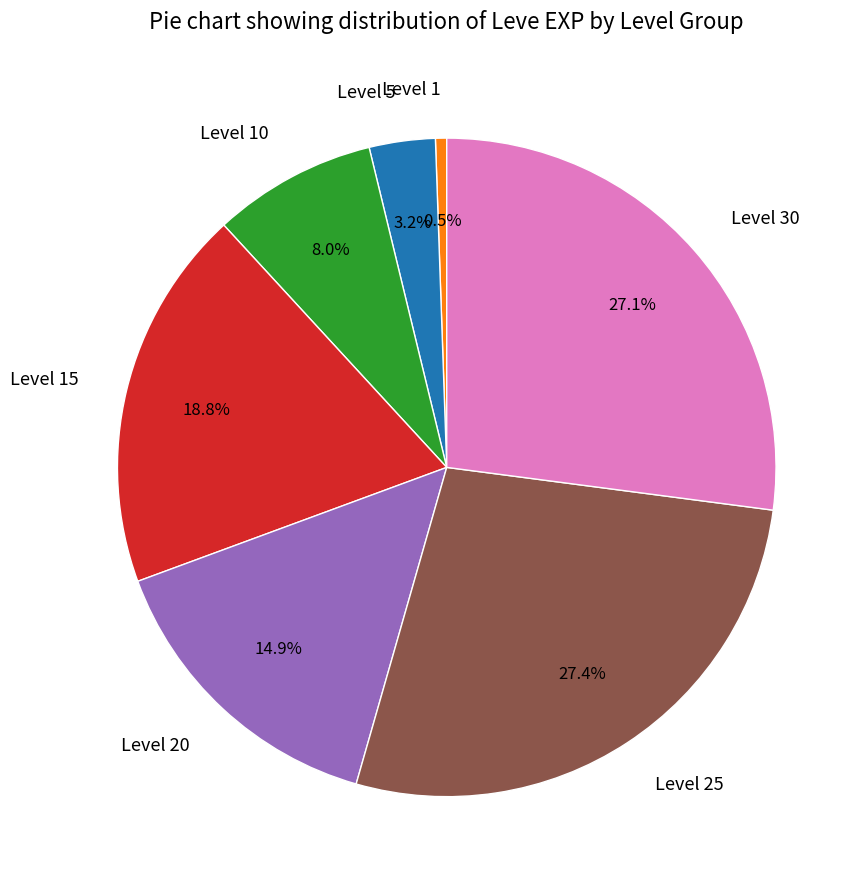

Is there any slice that represents more than half of the pie?

No